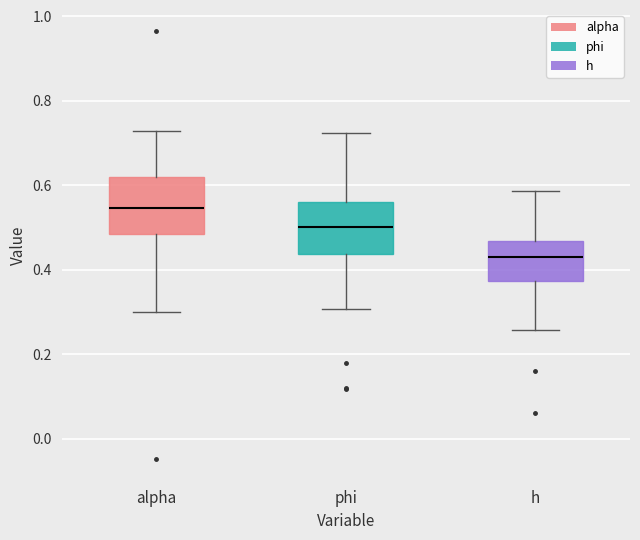

Reading left to right, read every box against the y-axis: the position of its median line, the range the box covers, and the ends of its whiskers. The values are not printed on the chart, so give them approximately, as read against the axis.

alpha: median 0.54, box 0.48 to 0.62, whiskers 0.30 to 0.72
phi: median 0.50, box 0.44 to 0.56, whiskers 0.30 to 0.72
h: median 0.42, box 0.38 to 0.46, whiskers 0.26 to 0.58